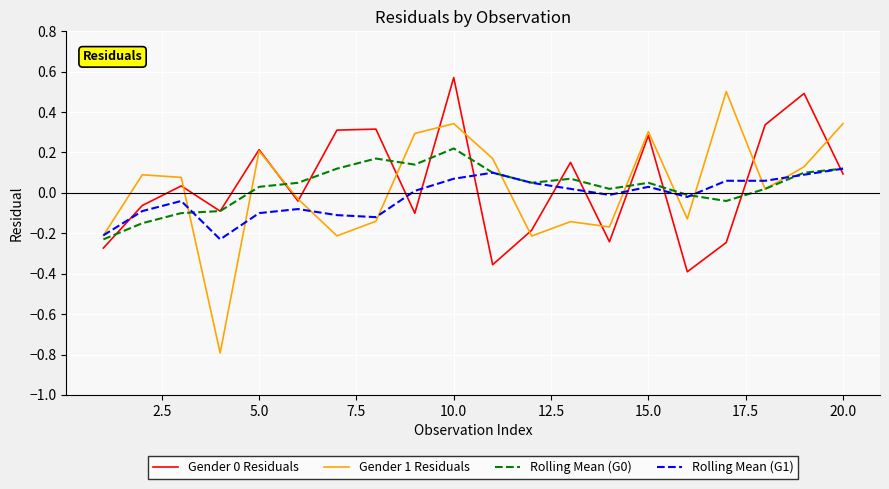

Which series has the widest spread of values?

Gender 1 Residuals